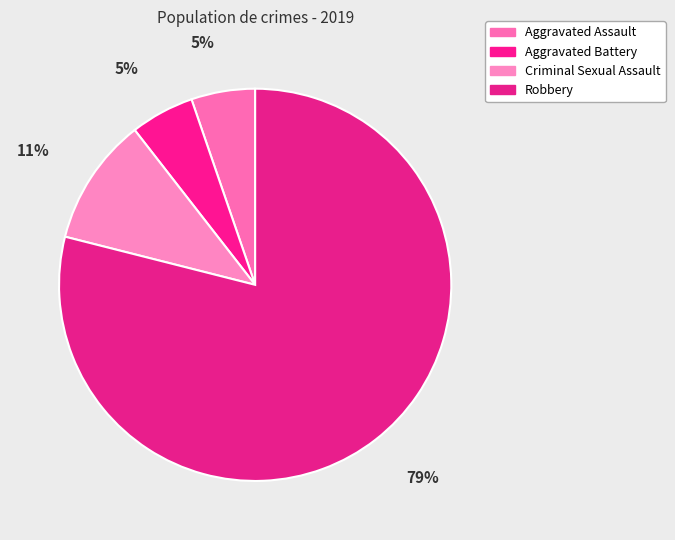

Approximately how many times larger is the value at Criminal Sexual Assault compared to Aggravated Battery?

2.0